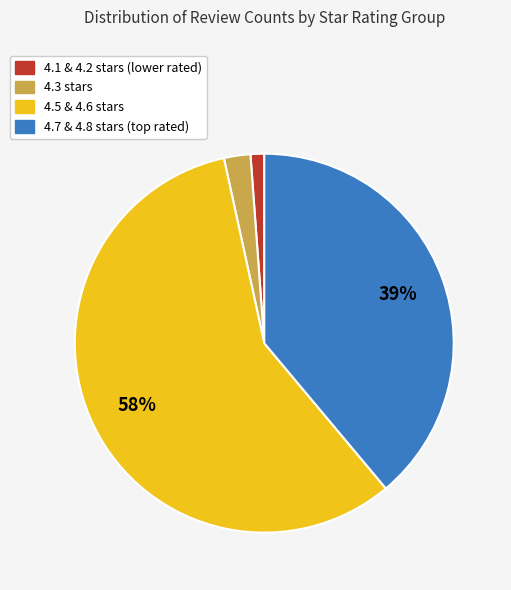

Does any single category account for the majority?

Yes